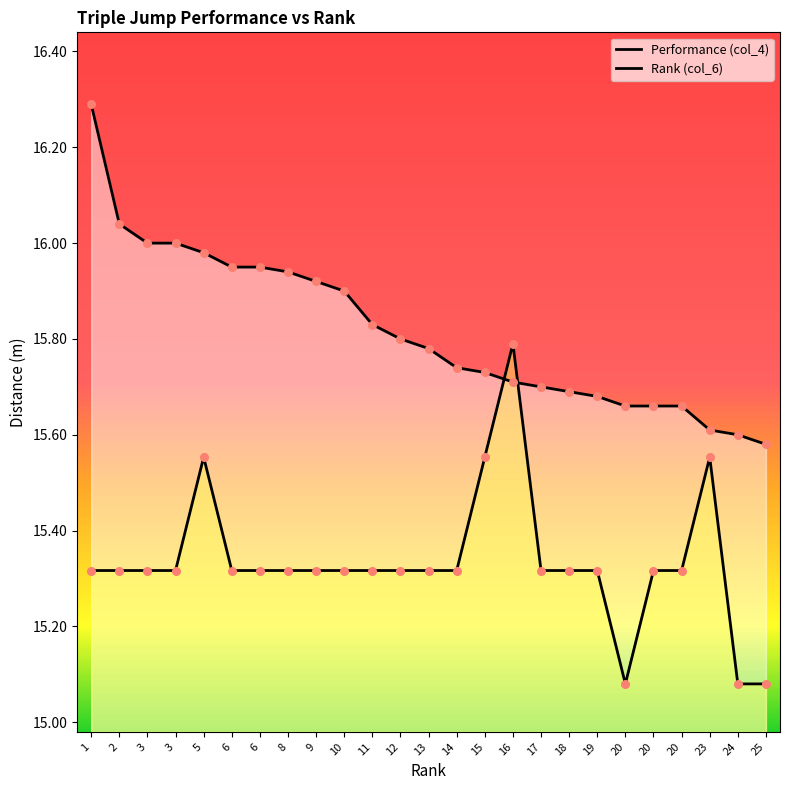

What is the total value across all series at 20?

30.7